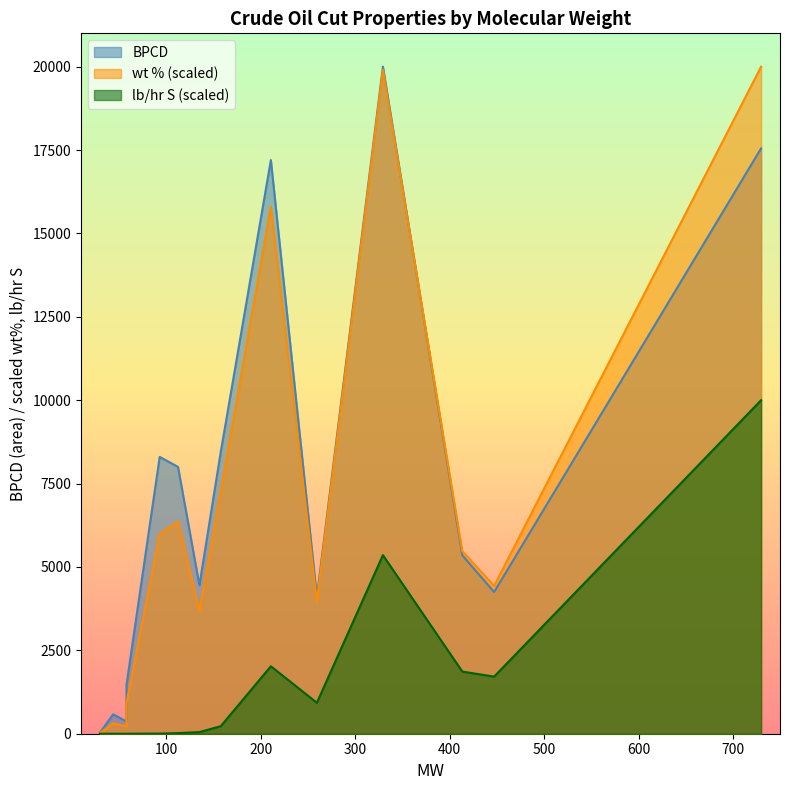

Rank the series by their maximum value, from lowest to highest.

lb/hr S, BPCD, wt %